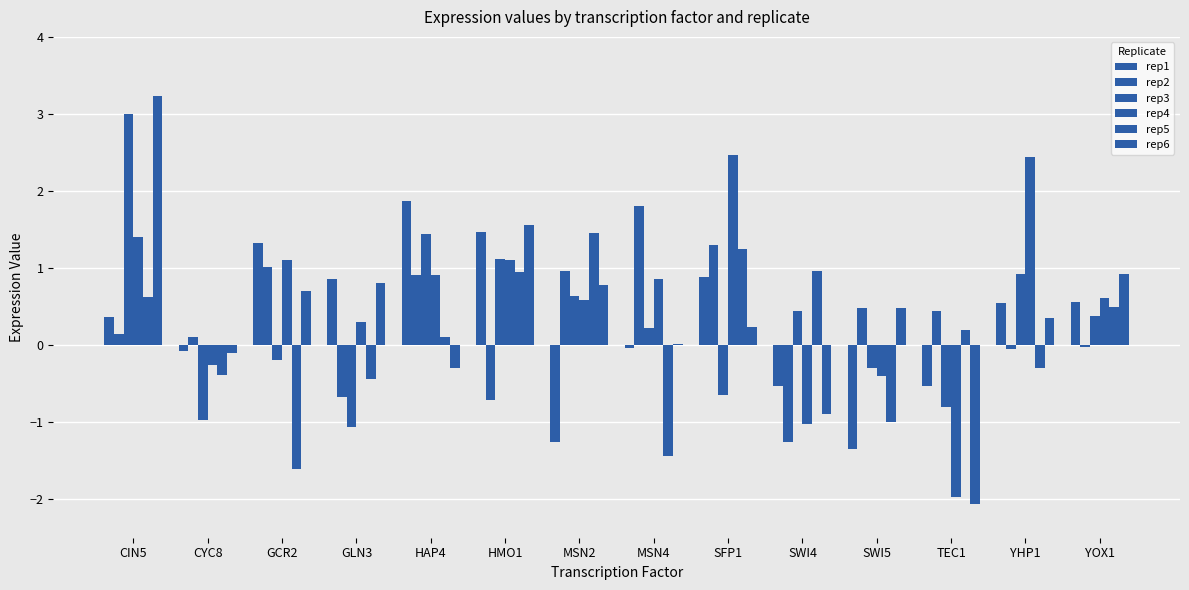

At how many categories does at least one series exceed -1?

14